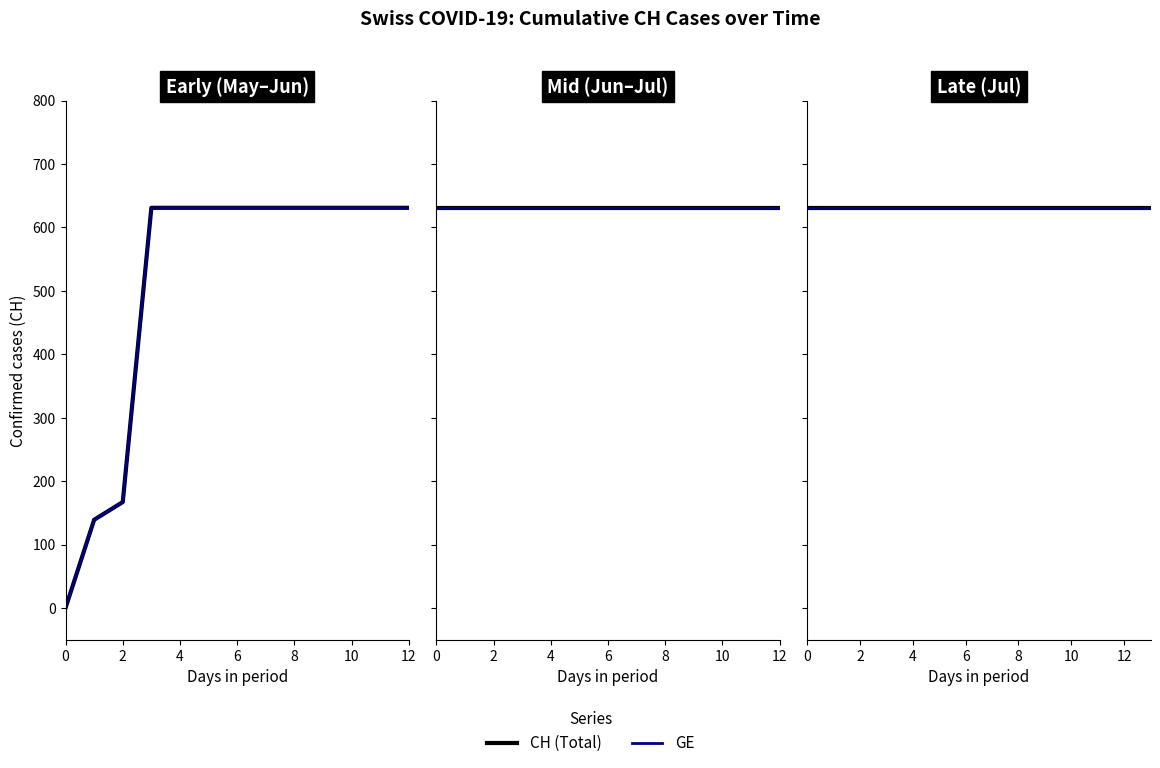

Reading left to right, extract all data points from this chart.

2020-05-31=0	2020-06-01=139	2020-06-02=167	2020-06-03=631	2020-06-10=631	2020-06-20=631	2020-06-30=631	2020-07-10=631	2020-07-20=631	2020-07-30=631	2020-08-09=631	2020-08-19=631	2020-08-29=631	2020-09-08=631	2020-09-18=631